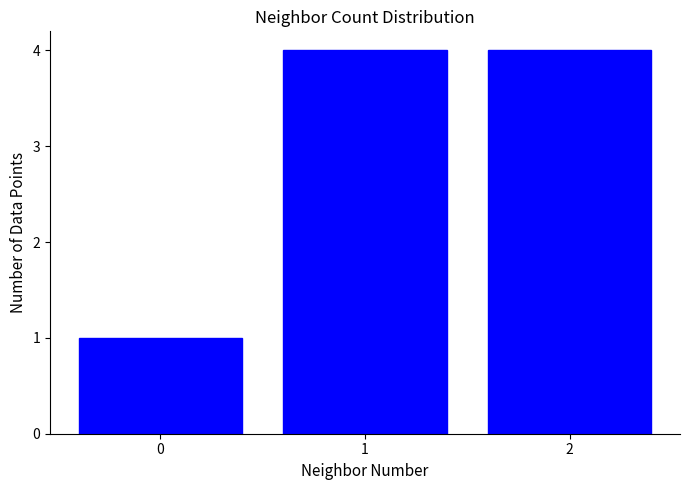

What is the sum of all values?

9